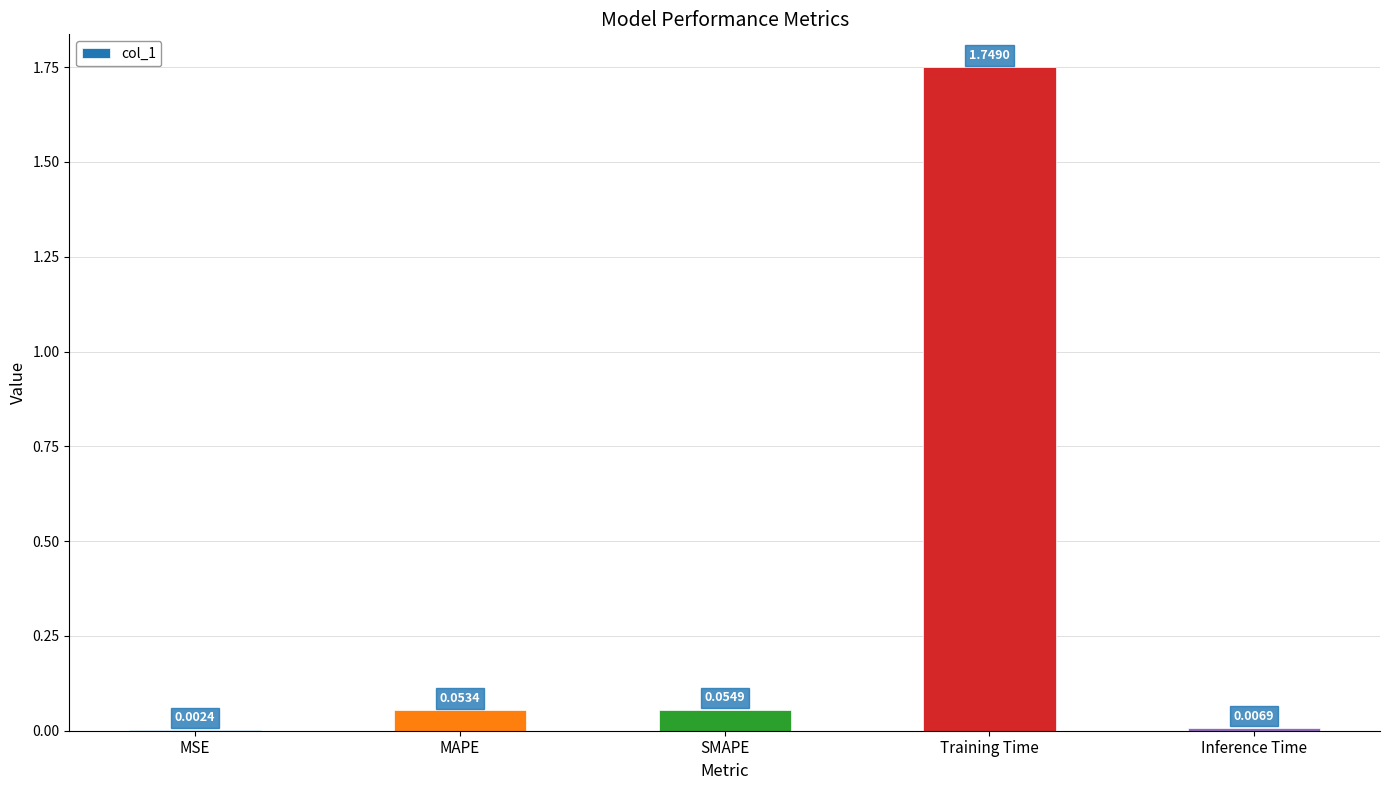

Which label corresponds to the largest value in the chart?

Training Time